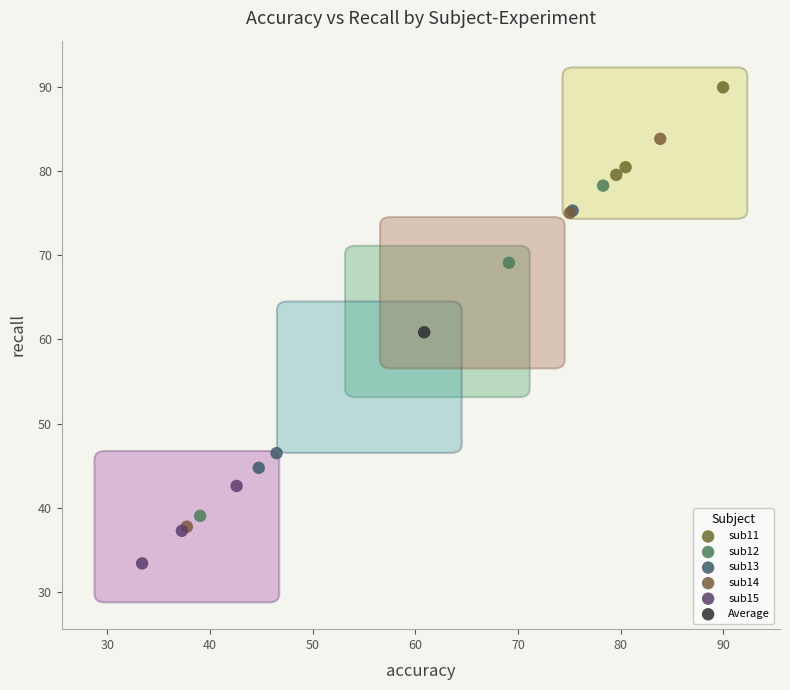

Which series contains the lowest Y value?

sub15